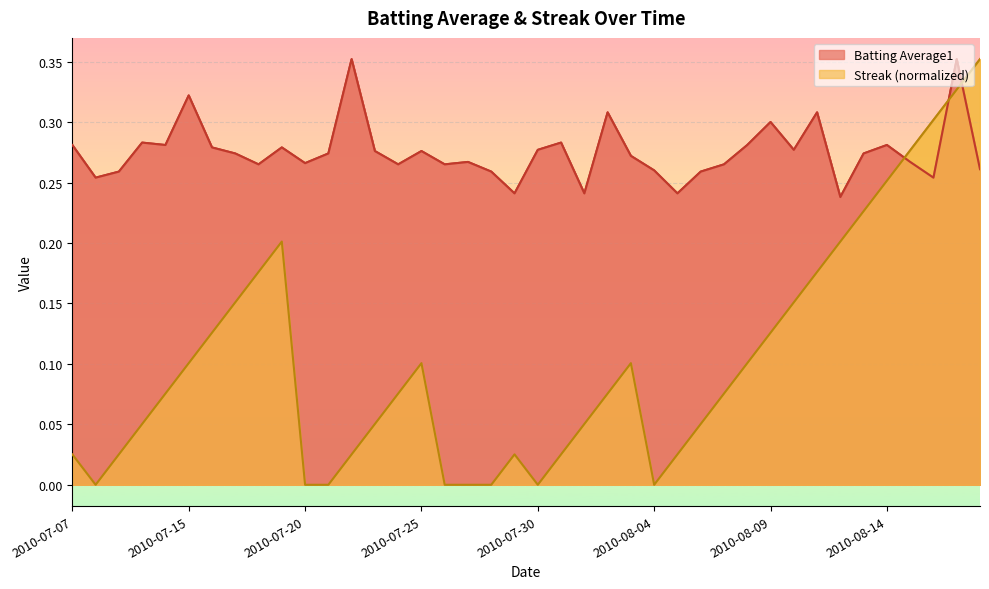

In Batting Average1, how many points are lower than both neighbors (excluding endpoints)?

12